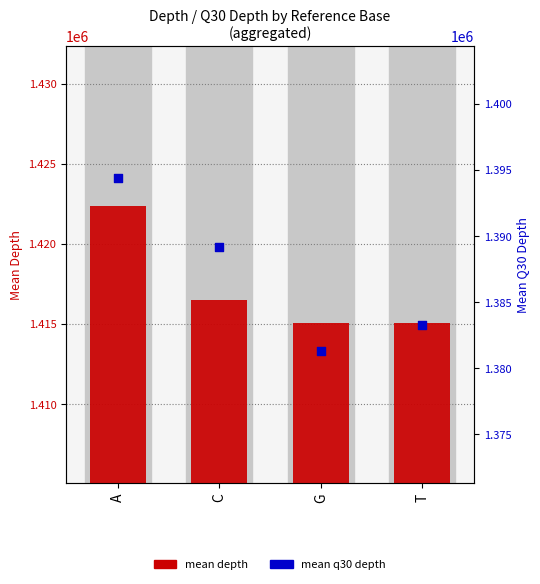

Which series contains the highest Y value?

mean depth